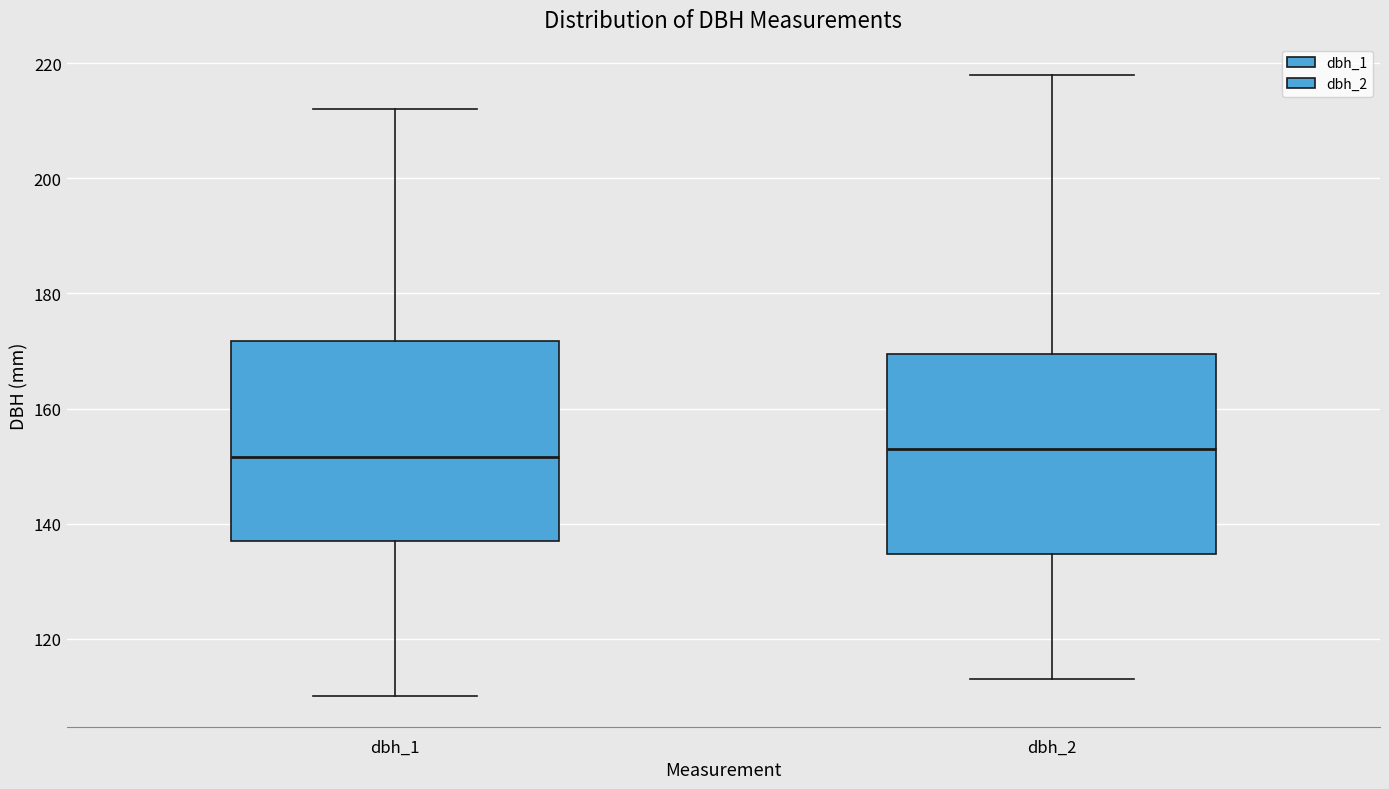

Reading left to right, read every box against the y-axis: the position of its median line, the range the box covers, and the ends of its whiskers. The values are not printed on the chart, so give them approximately, as read against the axis.

dbh_1: median 152, box 138 to 172, whiskers 110 to 212
dbh_2: median 154, box 134 to 170, whiskers 114 to 218